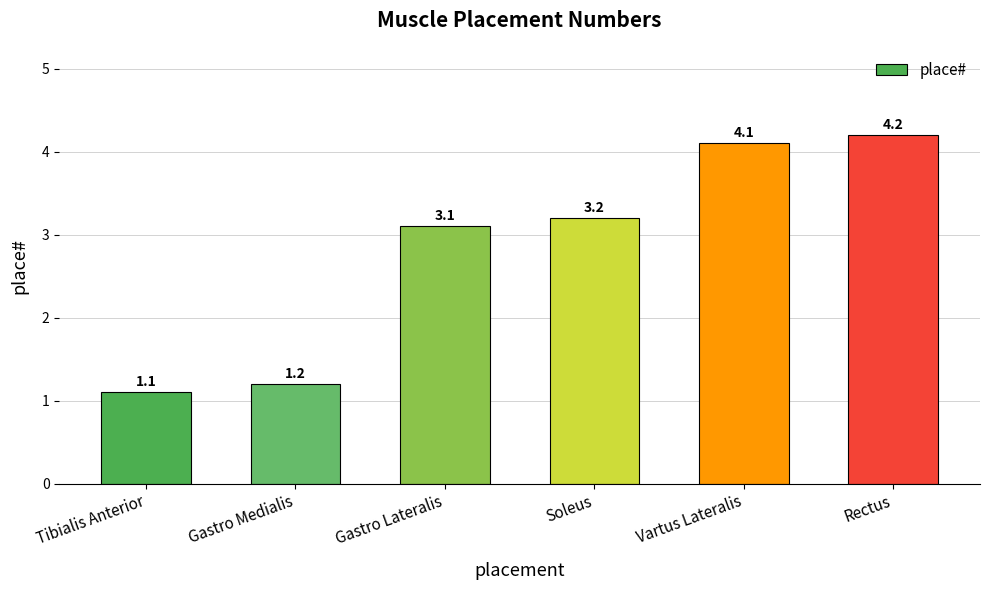

What is the label of the 3rd bar from the right?

Soleus